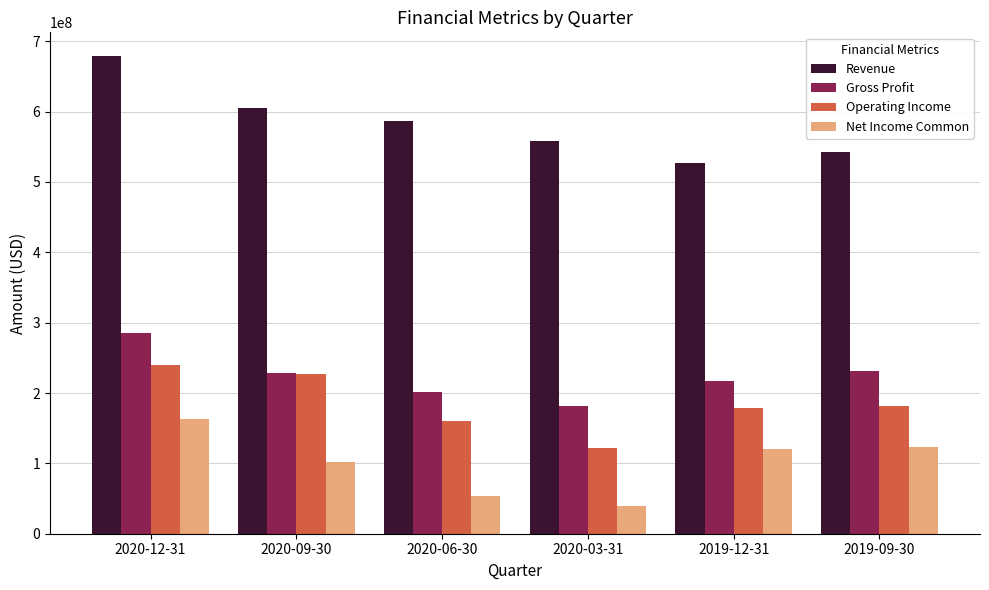

At 2019-12-31, list the series in order from smallest to largest.

Net Income Common, Operating Income, Gross Profit, Revenue